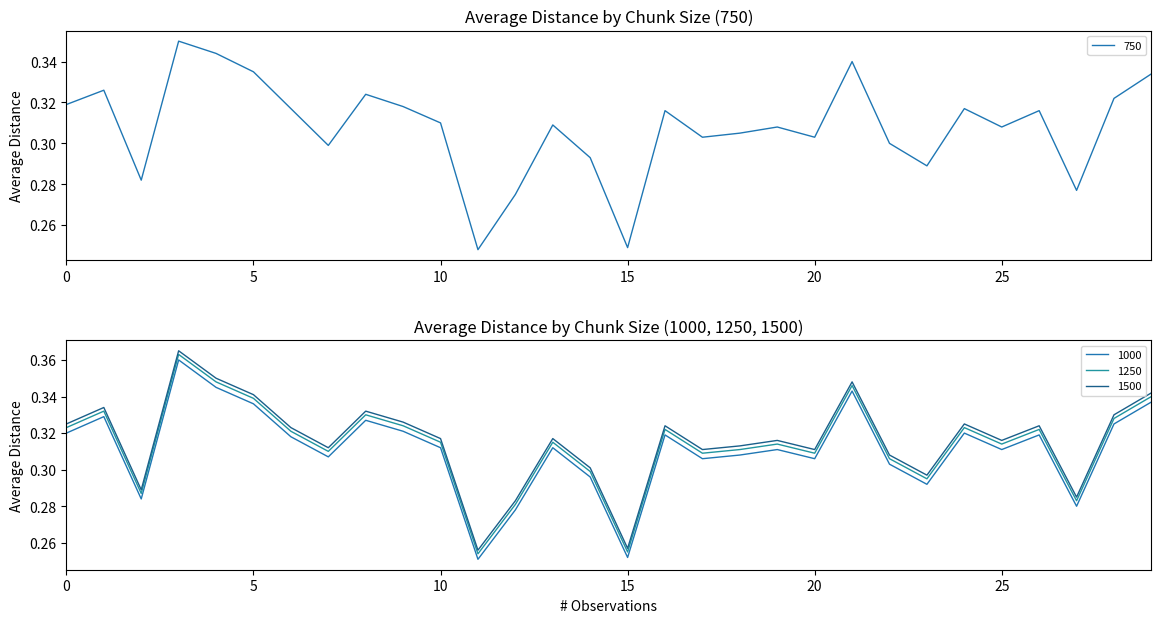

Which series has the largest range (max minus min)?

1000